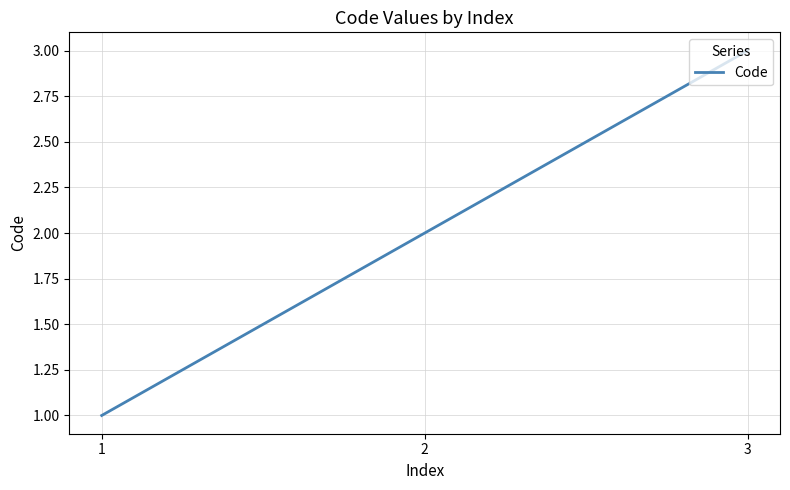

What is the difference between the maximum and second lowest values?

1